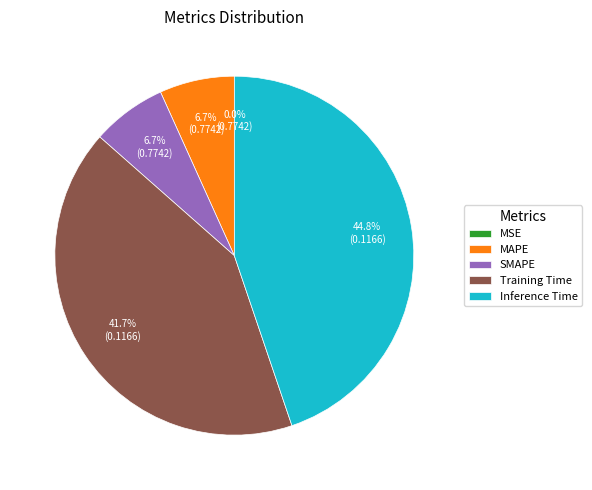

Which slice is the largest?

Inference Time